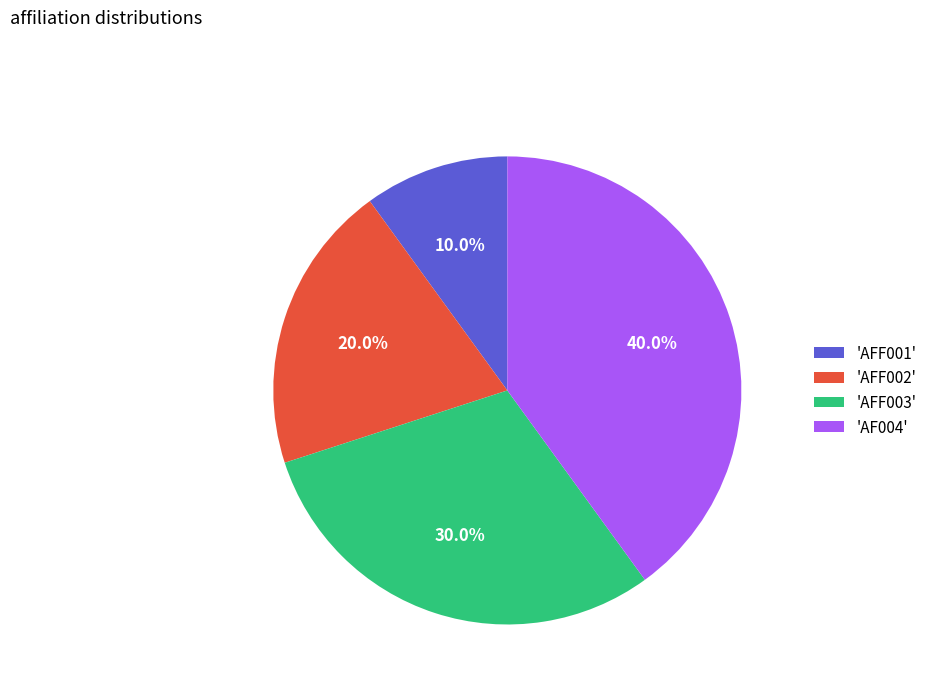

Rank the categories by value from lowest to highest.

'AFF001', 'AFF002', 'AFF003', 'AF004'